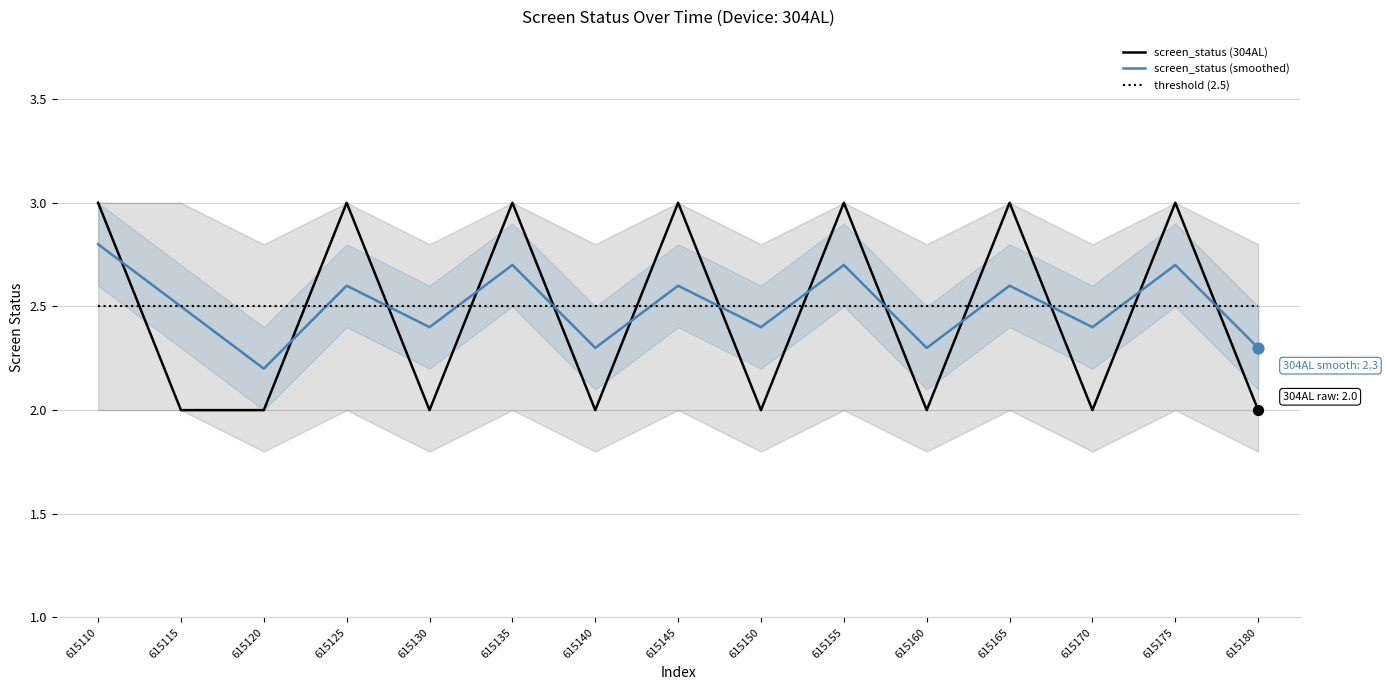

At how many categories does at least one series exceed 2?

15